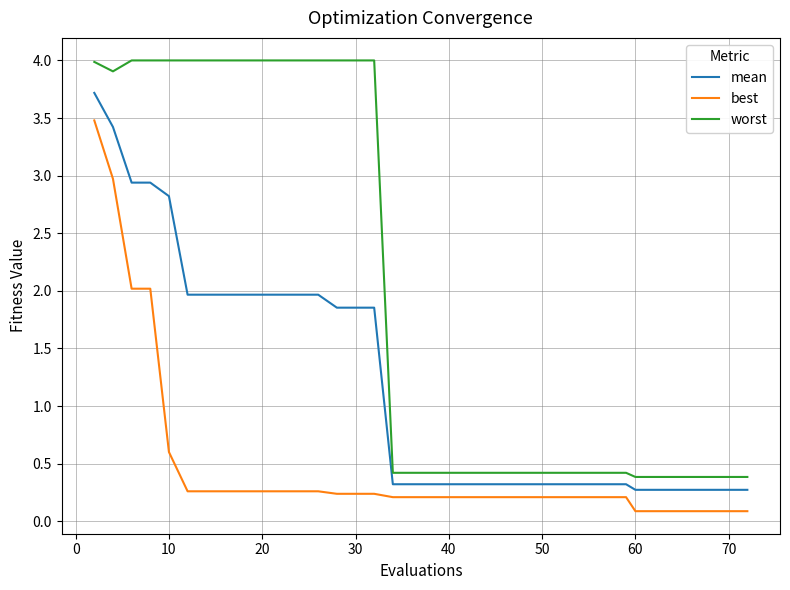

List the series in order of their overall mean, lowest first.

best, mean, worst